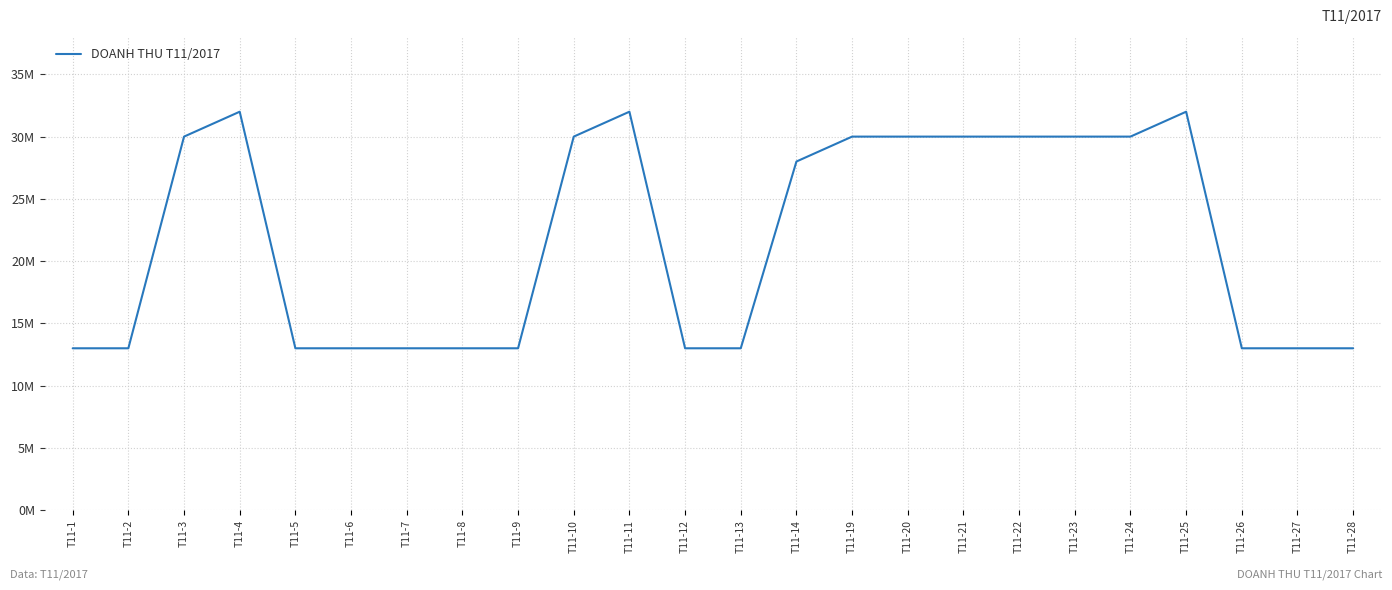

What is the minimum value shown in the chart?

13000000